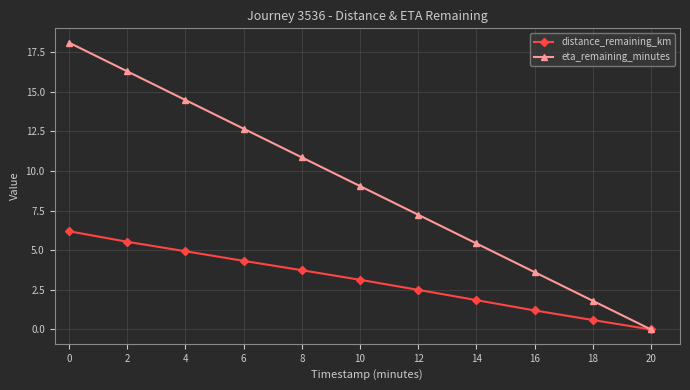

Which category has the lowest value across all series?

20